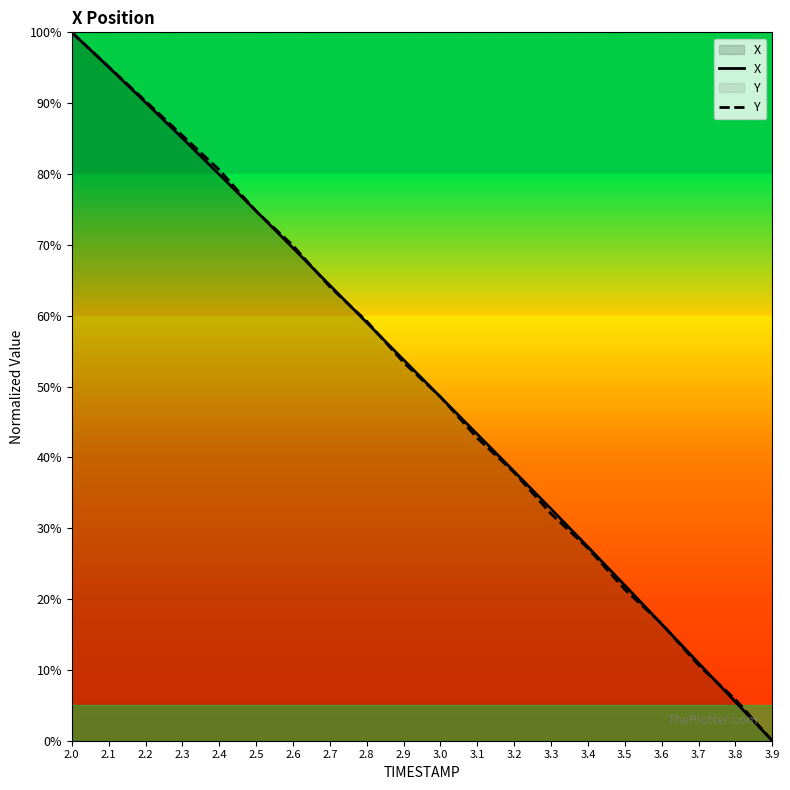

Reading left to right, what are all the values shown in this chart?

X: 100.0	95.1	90.1	85.1	79.9	74.8	69.6	64.3	59.0	53.8	48.5	43.3	38.0	32.7	27.4	21.9	16.5	11.0	5.5	0.0
Y: 100.0	95.1	90.3	85.4	80.6	74.8	69.9	64.1	59.2	53.4	48.5	42.7	37.9	32.0	27.2	21.4	16.5	10.7	5.8	0.0